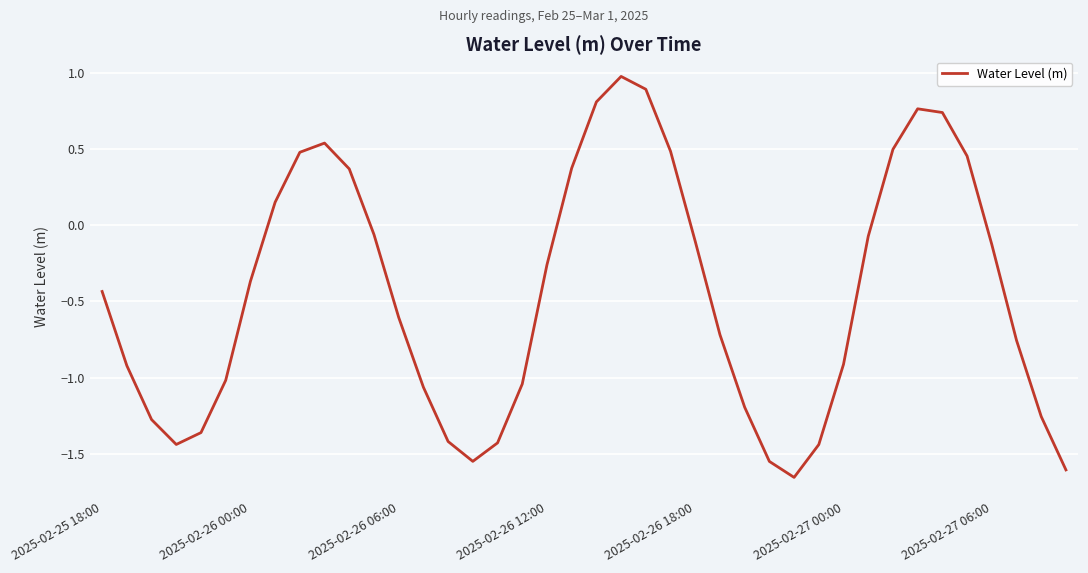

What is the average value?

-0.5